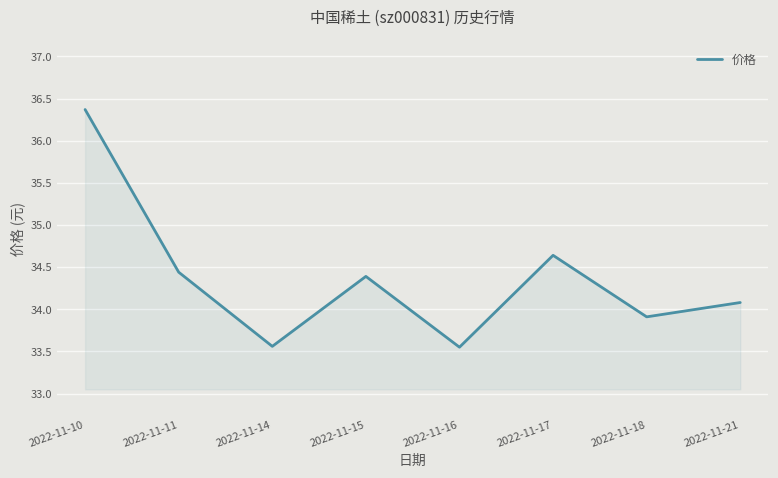

What is the ratio of the value at 2022-11-15 to the value at 2022-11-10?

0.9